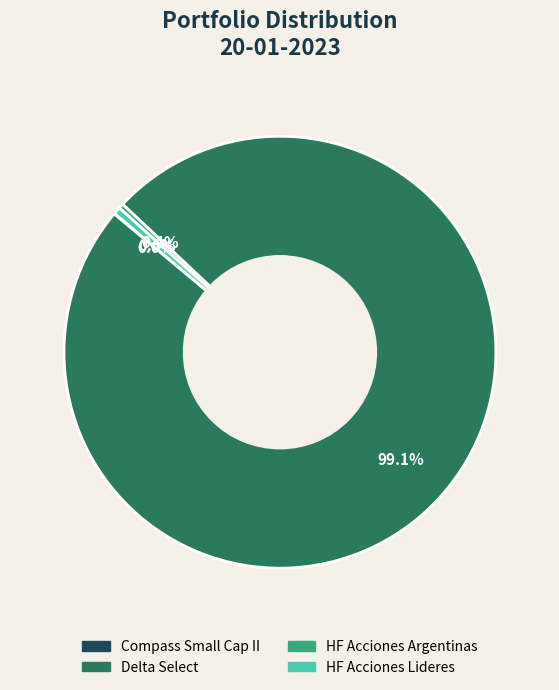

Which has a higher value, HF Acciones Argentinas or Delta Select?

Delta Select